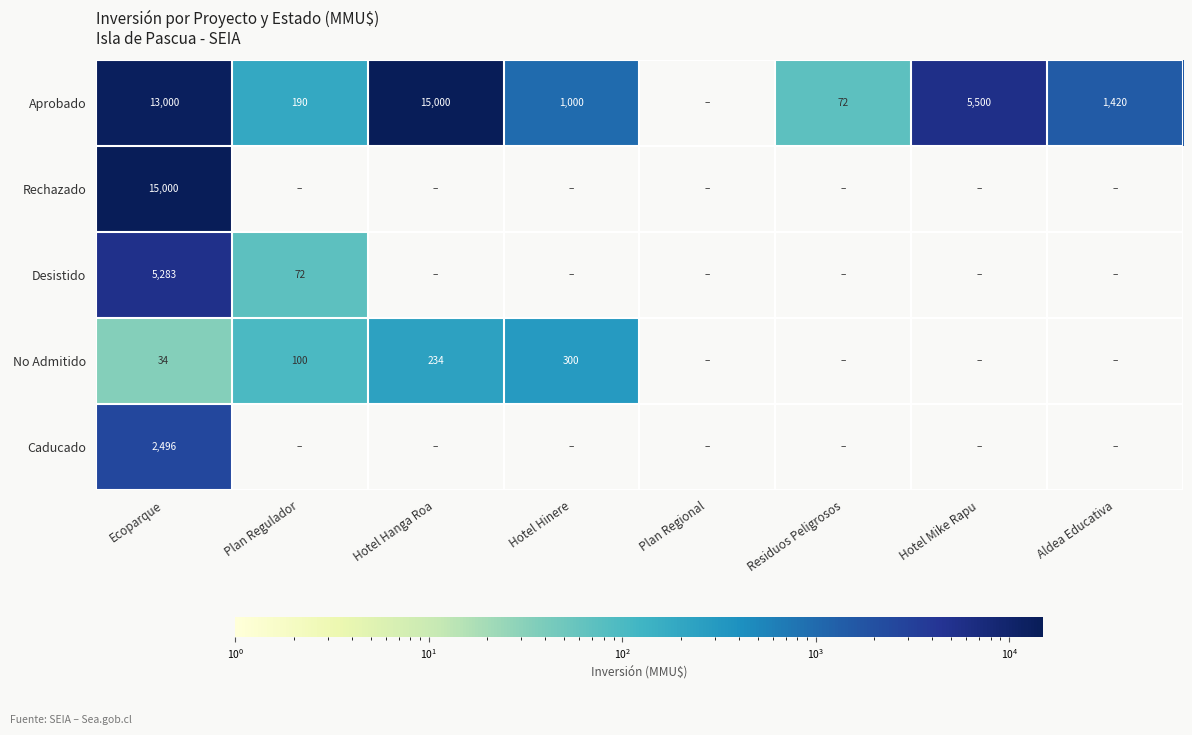

The value of No Admitido at Hotel Hinere is 512. True or false?

False